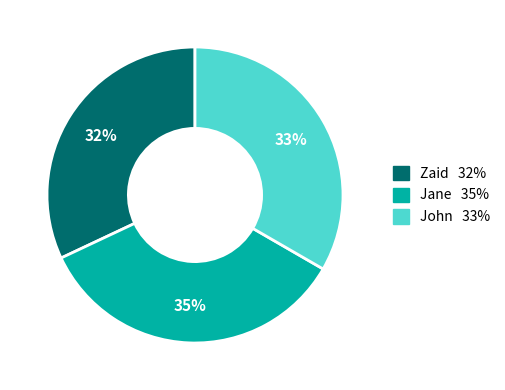

Approximately how many times larger is the value at Zaid compared to Jane?

0.9